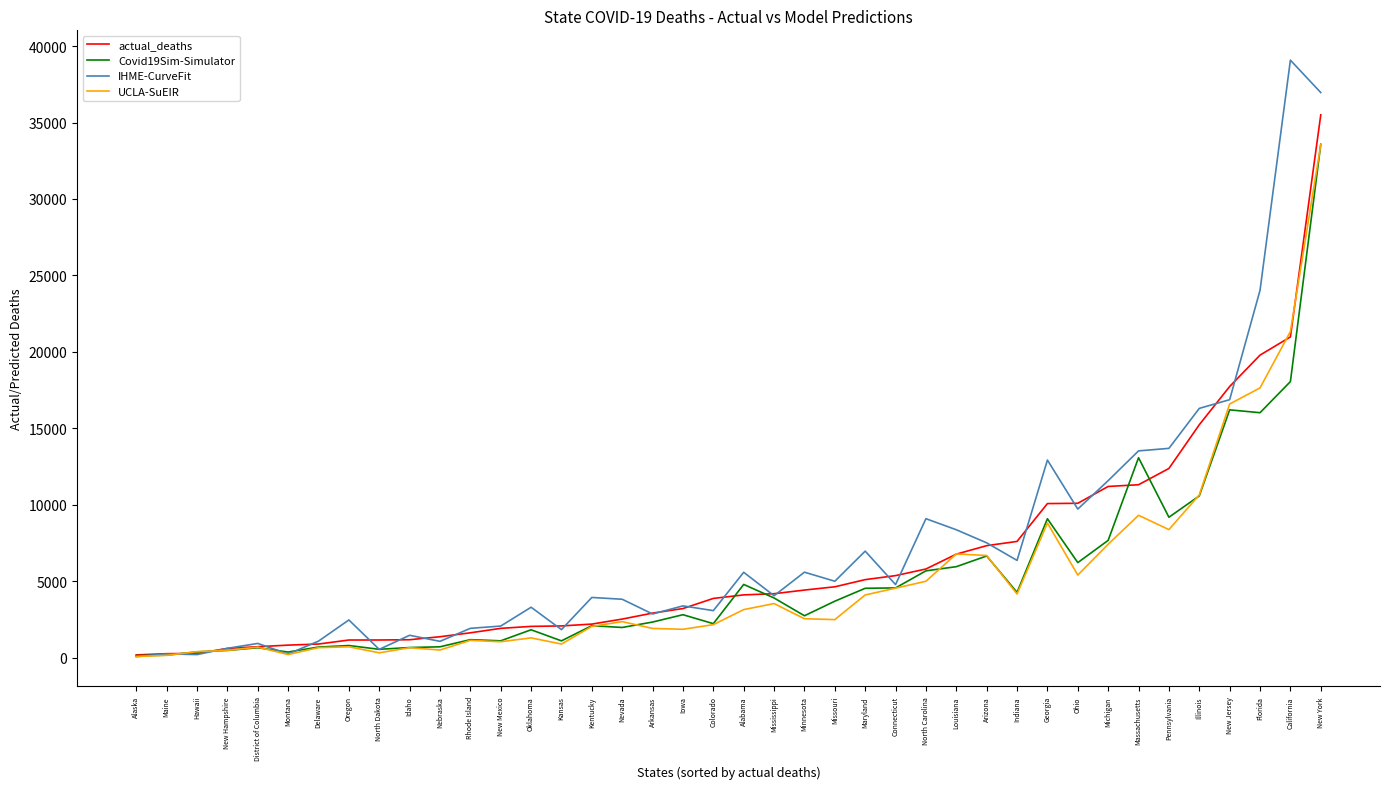

The UCLA-SuEIR series shows 2301.8 at Louisiana. True or false?

False